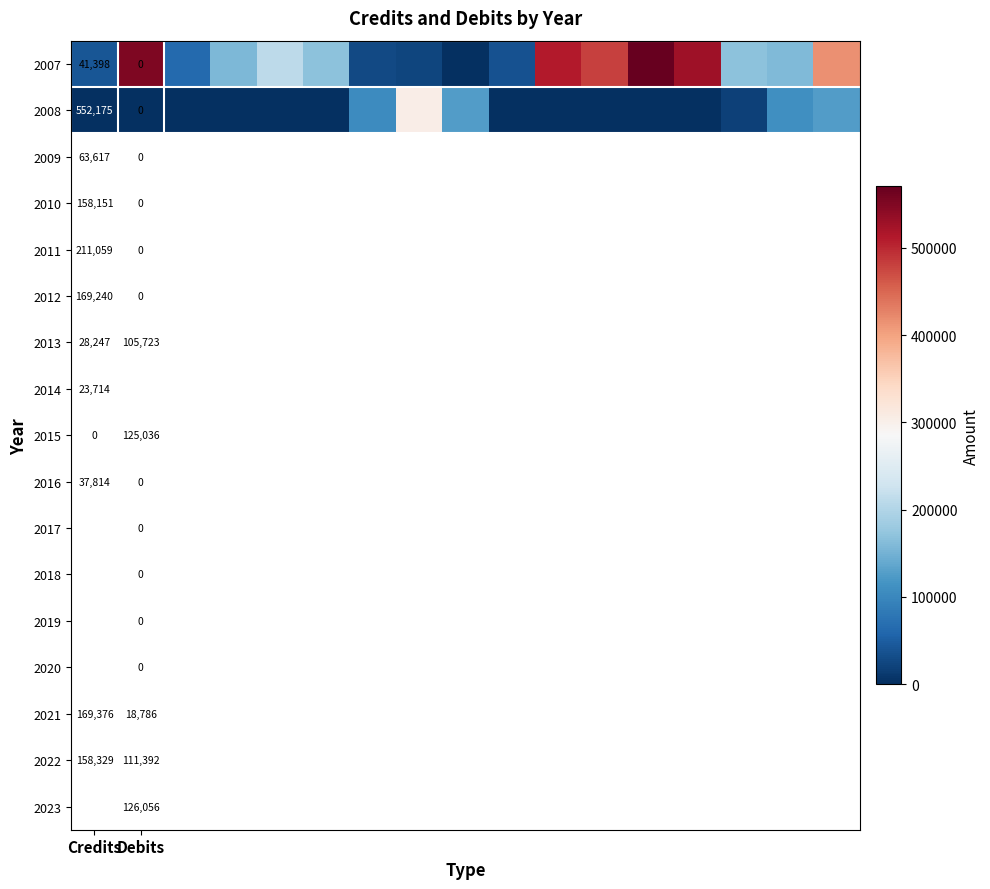

At how many categories does at least one series exceed 410607?

6